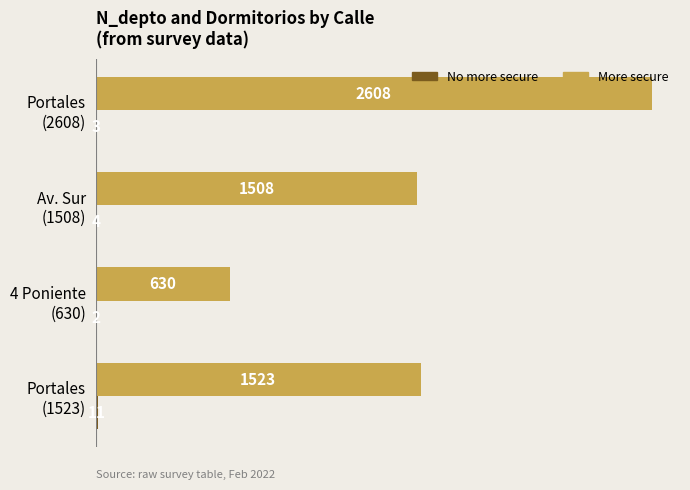

What is the maximum value shown in the chart?

2608